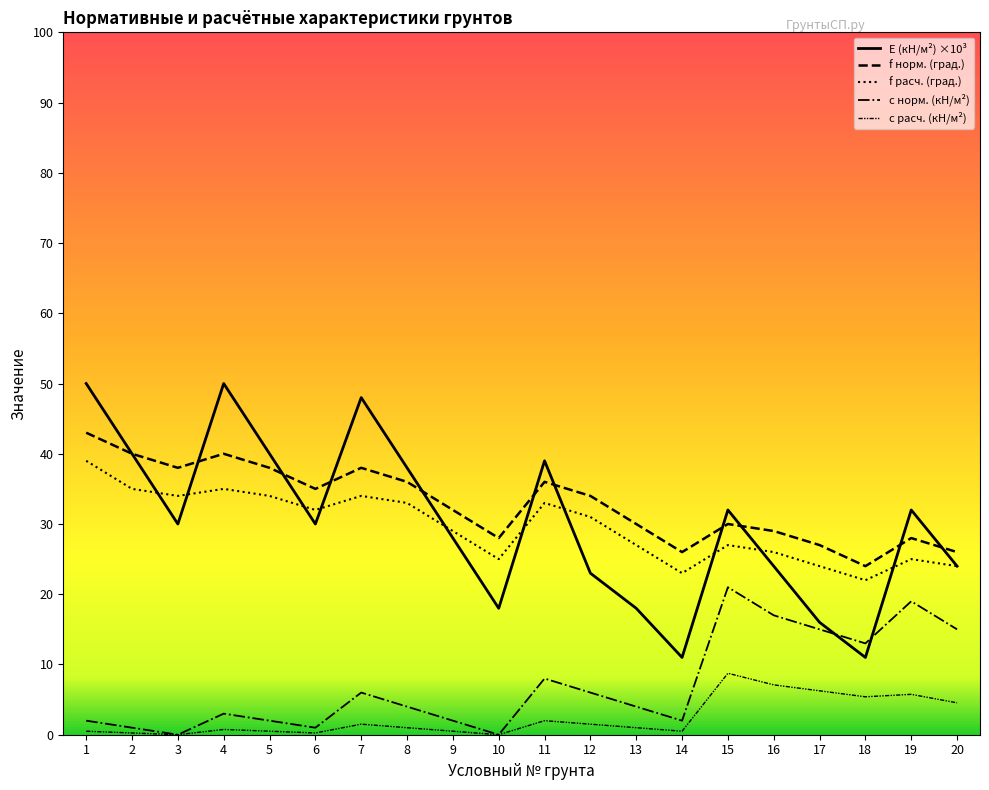

What is the difference between the highest and lowest values at 2?

39.8